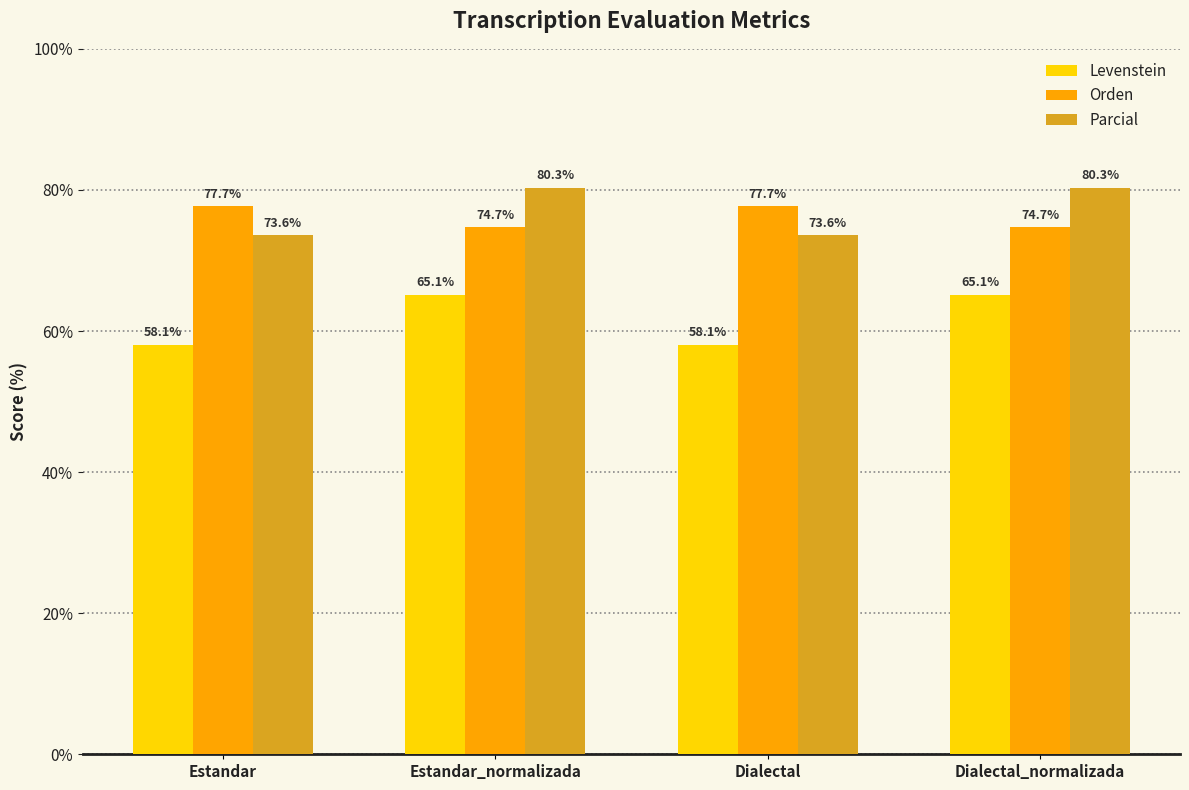

What are all the series names shown in the legend?

Levenstein, Orden, Parcial